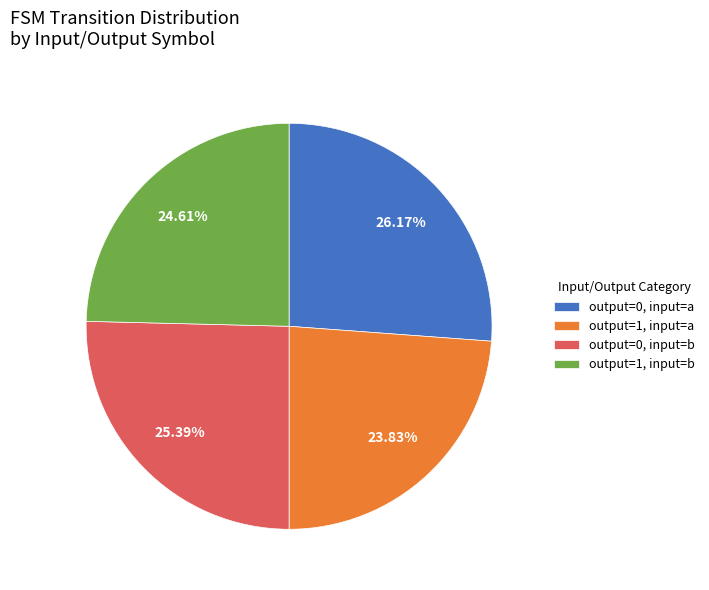

Which category has the smallest portion of the pie?

output=1, input=a